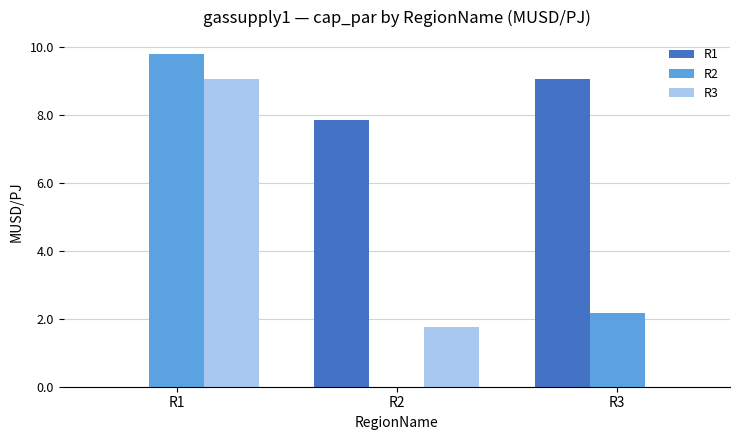

What is the highest value of the R2 series?

9.8